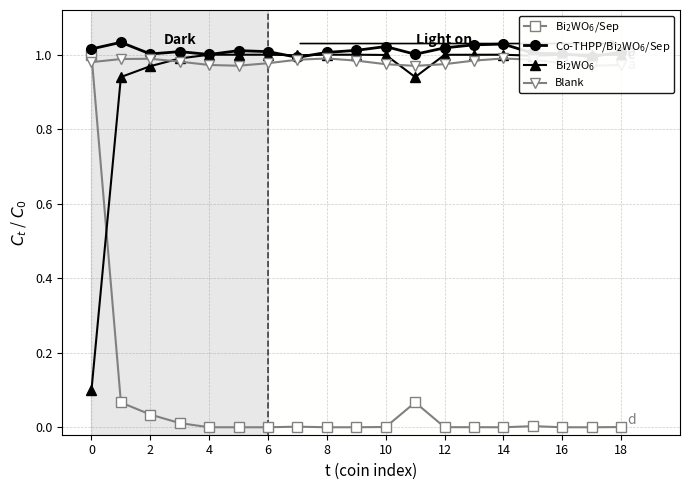

The value of Bi$_2$WO$_6$/Sep at 11 is 0.0. True or false?

False